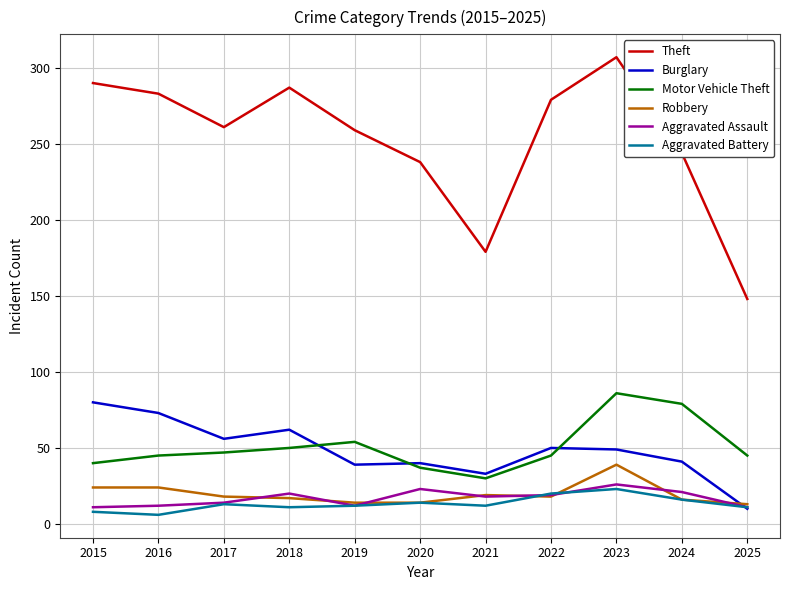

True or false: Robbery and Theft intersect in this chart.

False